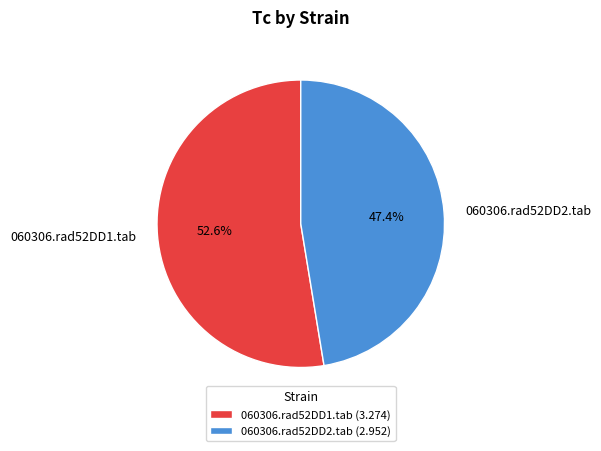

Rank the categories by value from lowest to highest.

060306.rad52DD2.tab, 060306.rad52DD1.tab